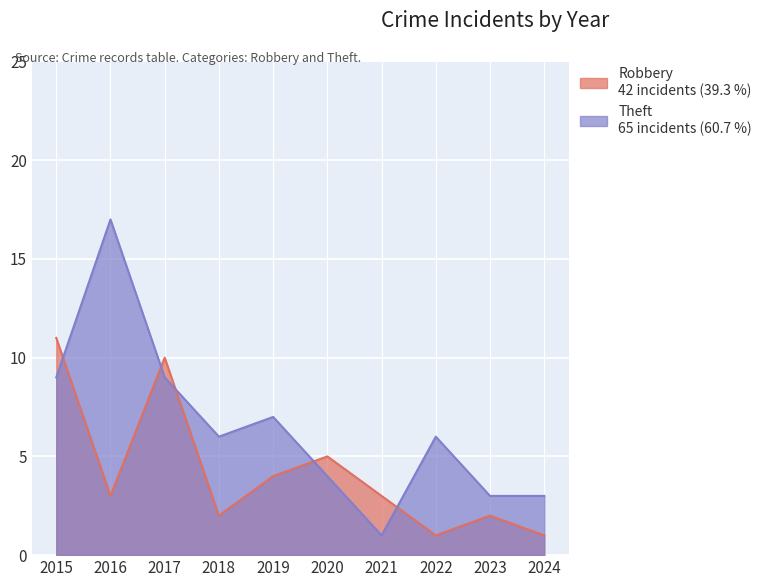

Rank the categories by Robbery value from highest to lowest.

2015, 2017, 2020, 2019, 2016, 2021, 2018, 2023, 2022, 2024